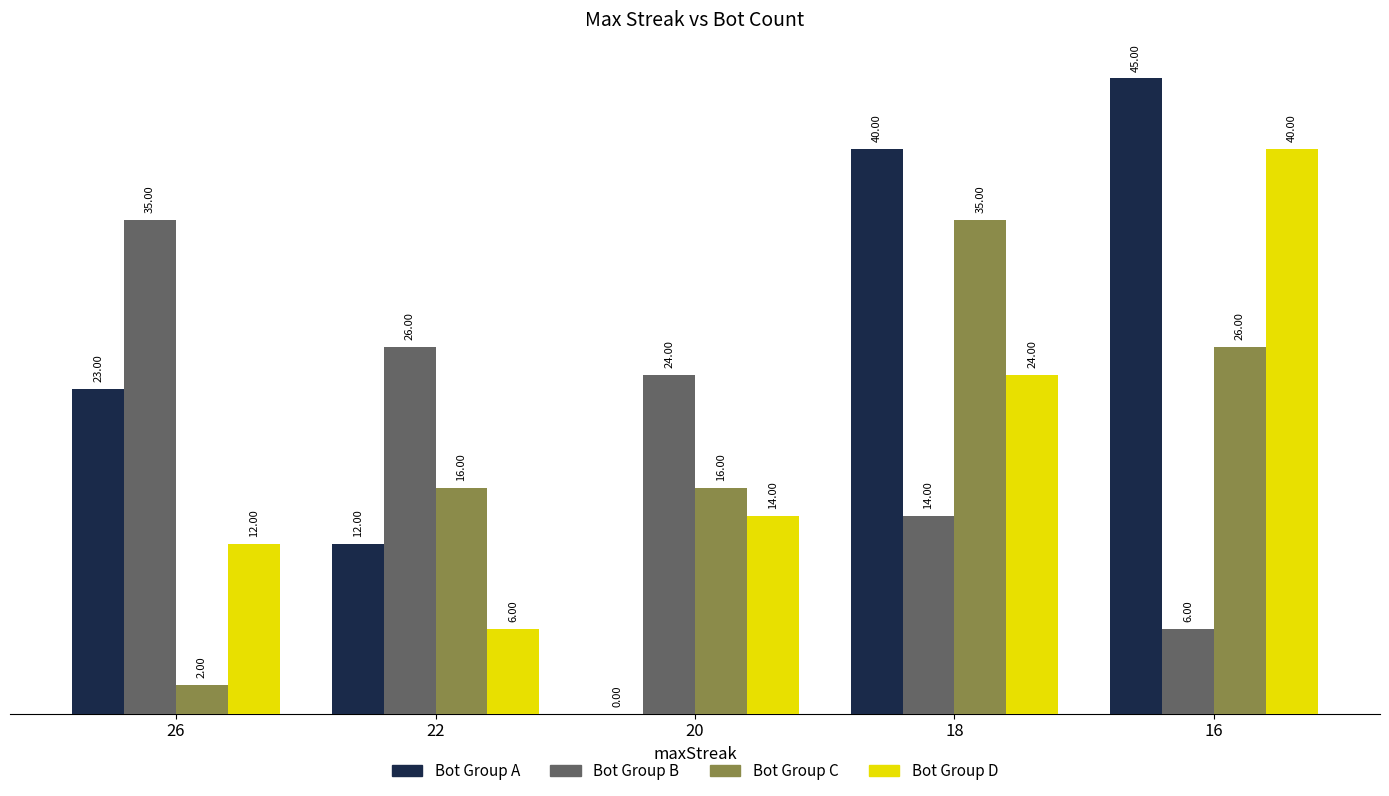

What is the total value across all series at 26?

72